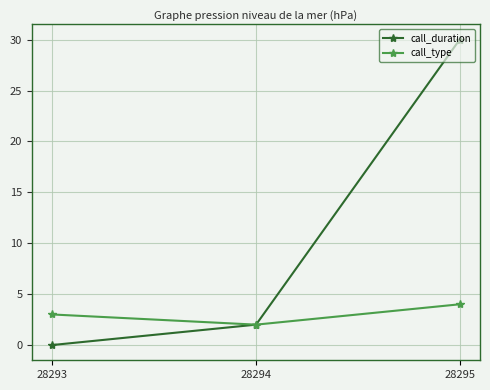

How many lines are shown in the chart?

2